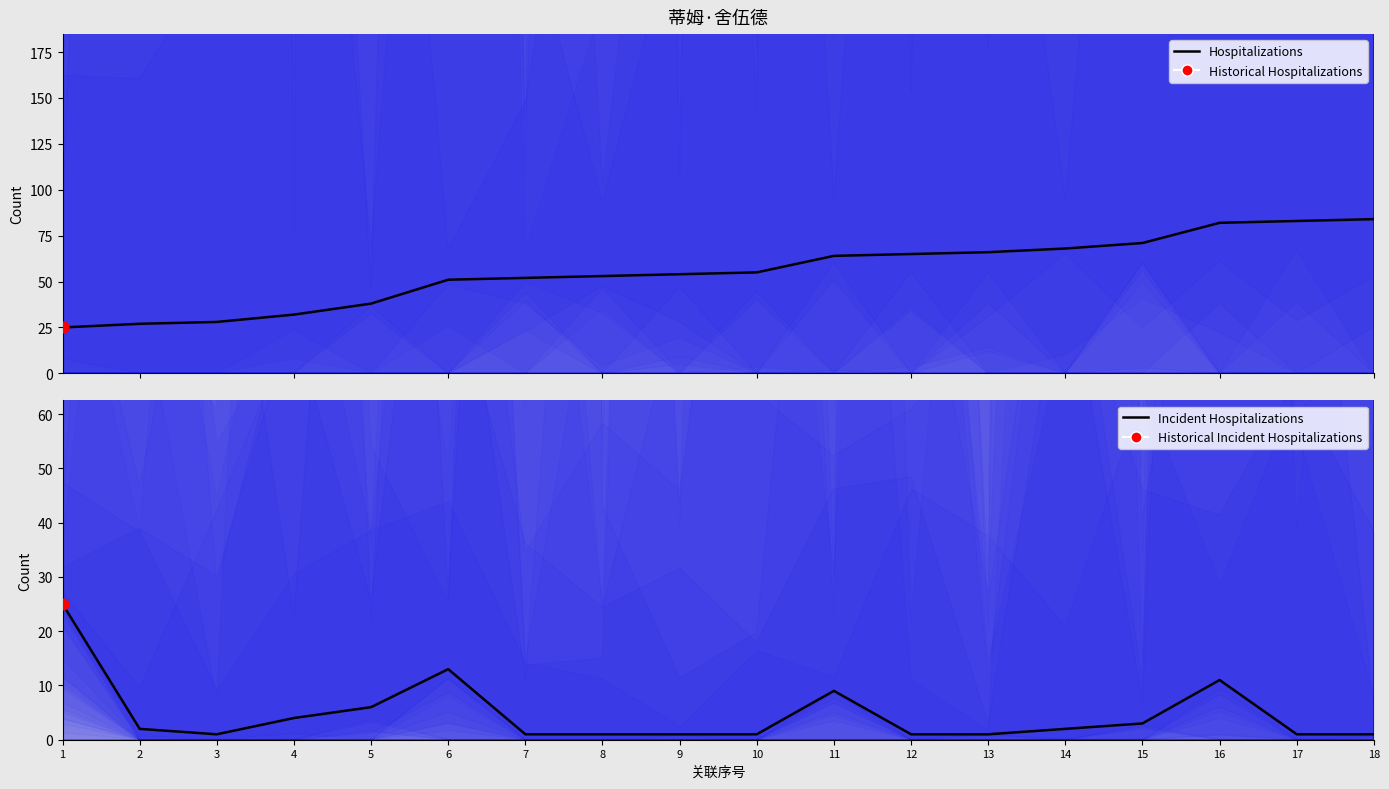

At how many categories does at least one series exceed 20?

18